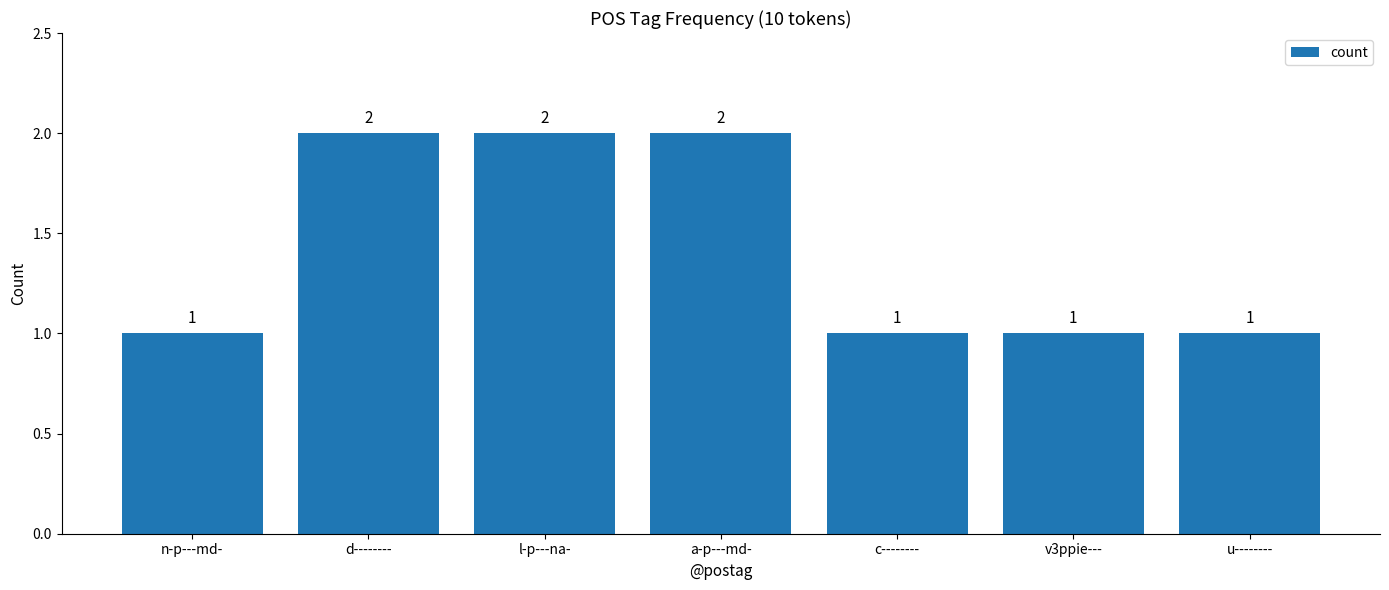

Read the value at u--------.

1